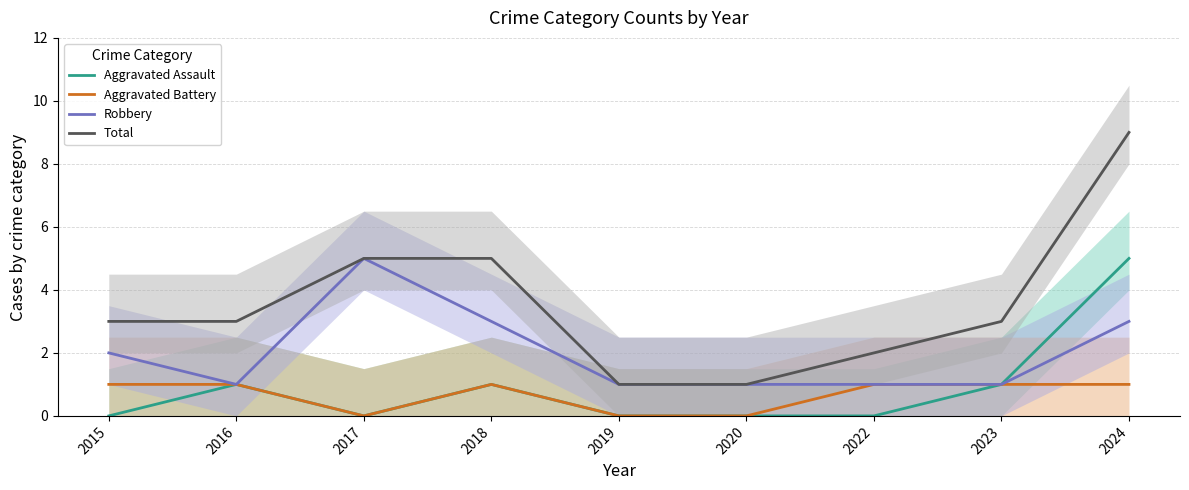

True or false: Aggravated Battery and Robbery cross at least once.

False